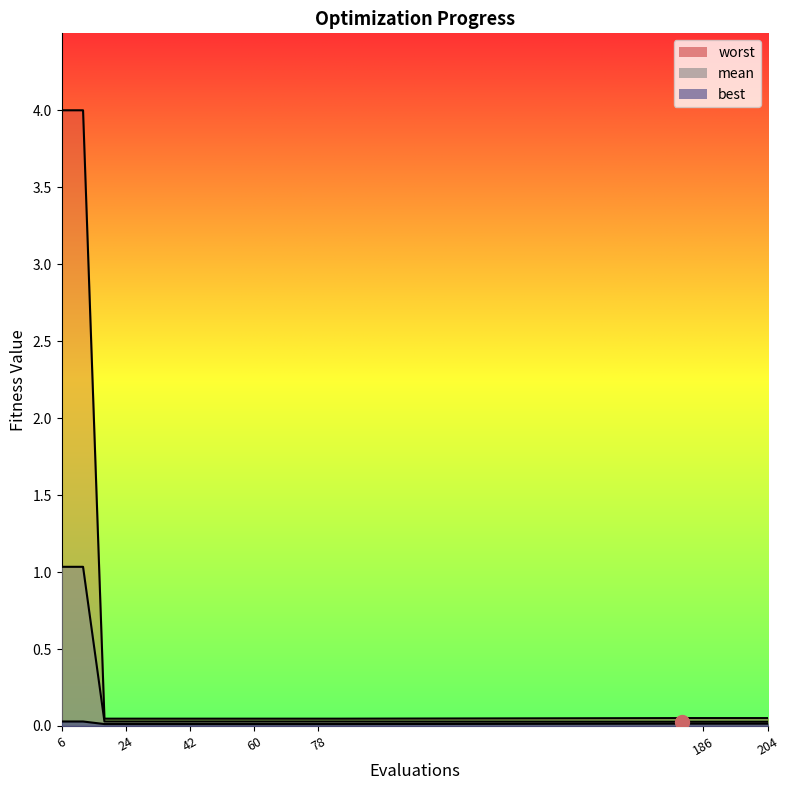

At which label is worst closest to 2?

180